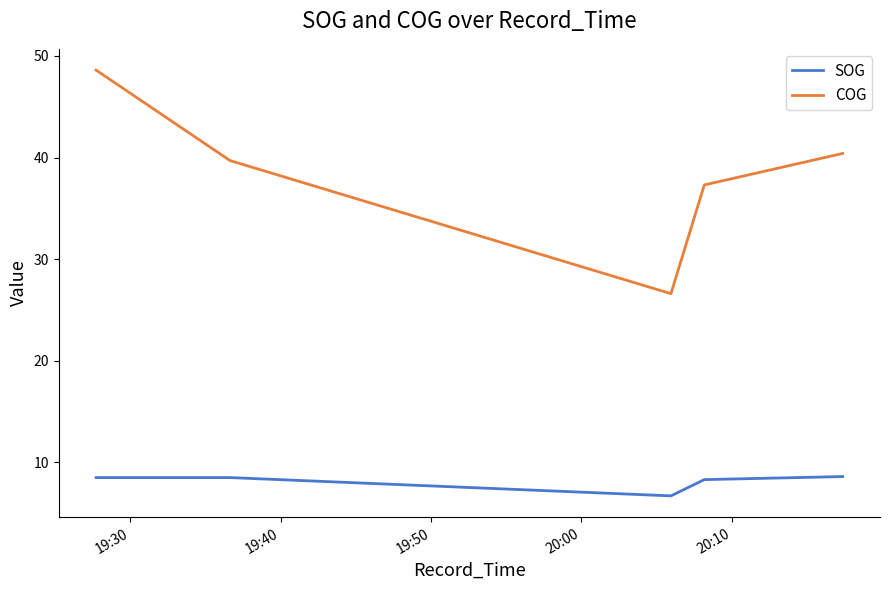

Which series has the largest range (max minus min)?

COG